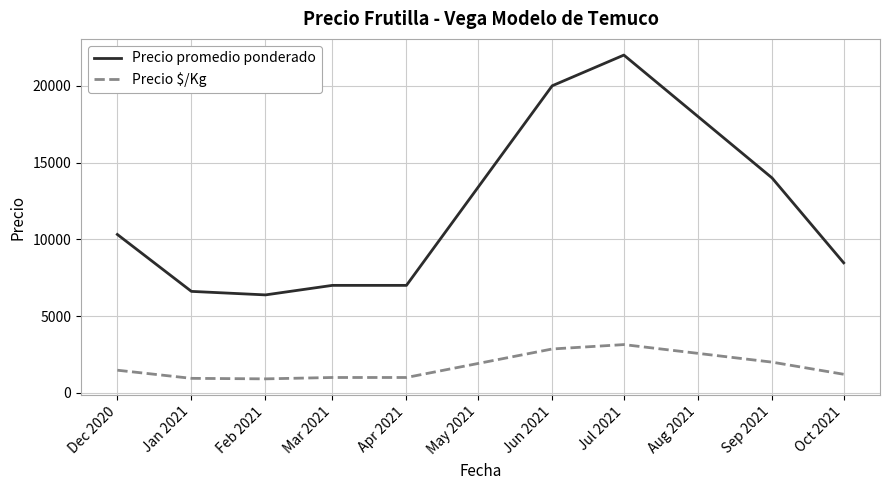

How many distinct data groups are displayed?

2